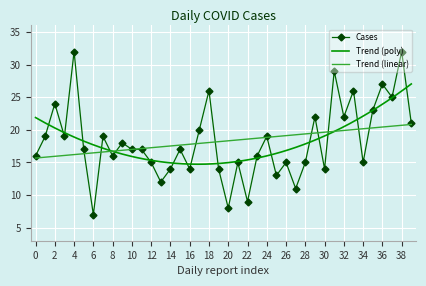

What is the approximate value of Cases at 2, to the nearest 10?

20